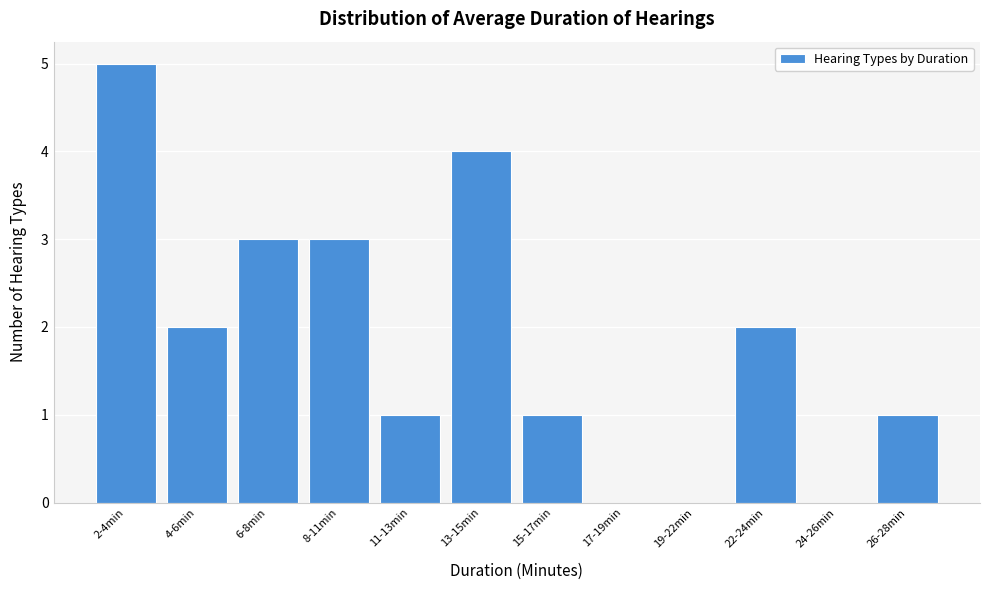

Reading left to right, what are all the values shown in this chart?

2-4min=5	4-6min=2	6-8min=3	8-11min=3	11-13min=1	13-15min=4	15-17min=1	17-19min=0	19-22min=0	22-24min=2	24-26min=0	26-28min=1